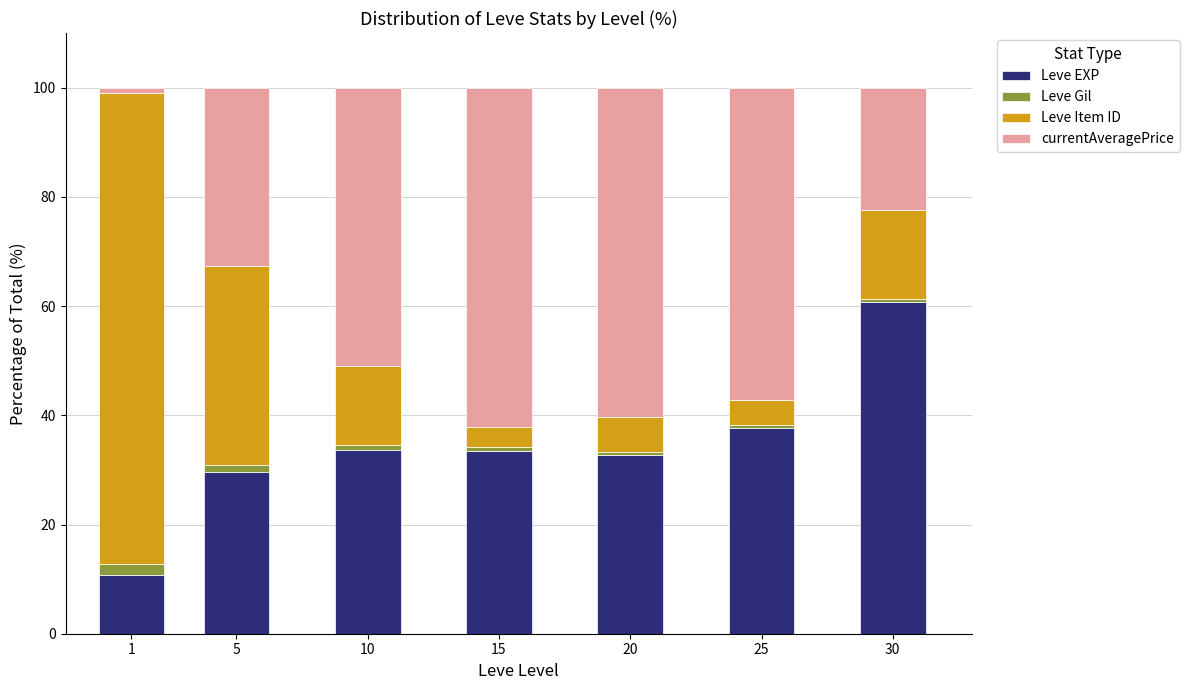

What is the difference between the Leve EXP values at 5 and 30?

31.1